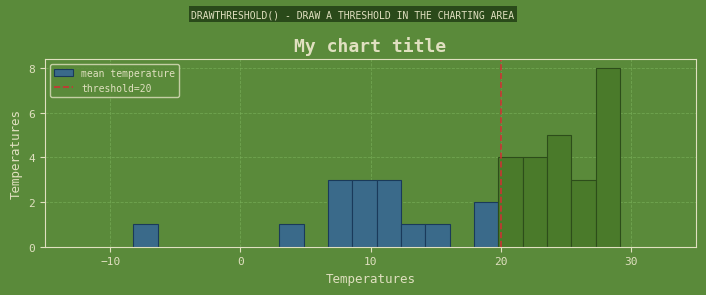

Read against the x-axis, roughly where is the centre of the tallest bar?

28